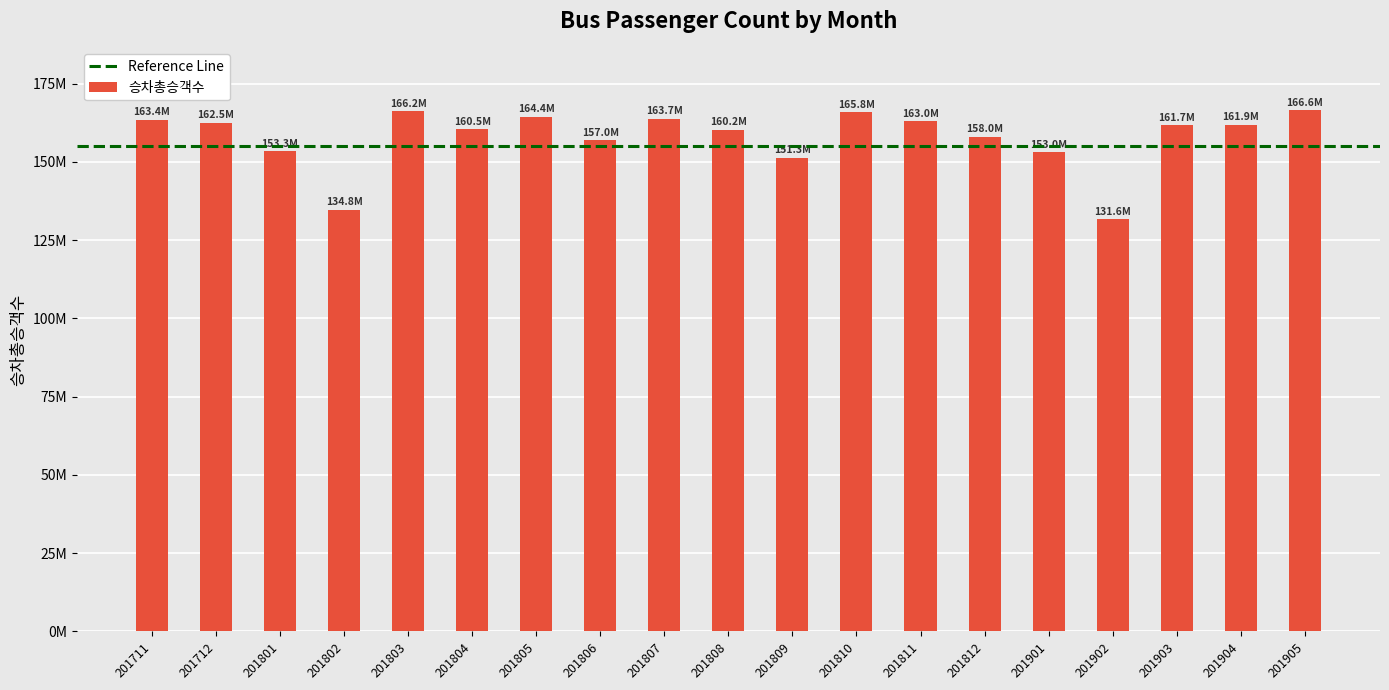

List the labels in order of value, smallest first.

201902, 201802, 201809, 201901, 201801, 201806, 201812, 201808, 201804, 201903, 201904, 201712, 201811, 201711, 201807, 201805, 201810, 201803, 201905